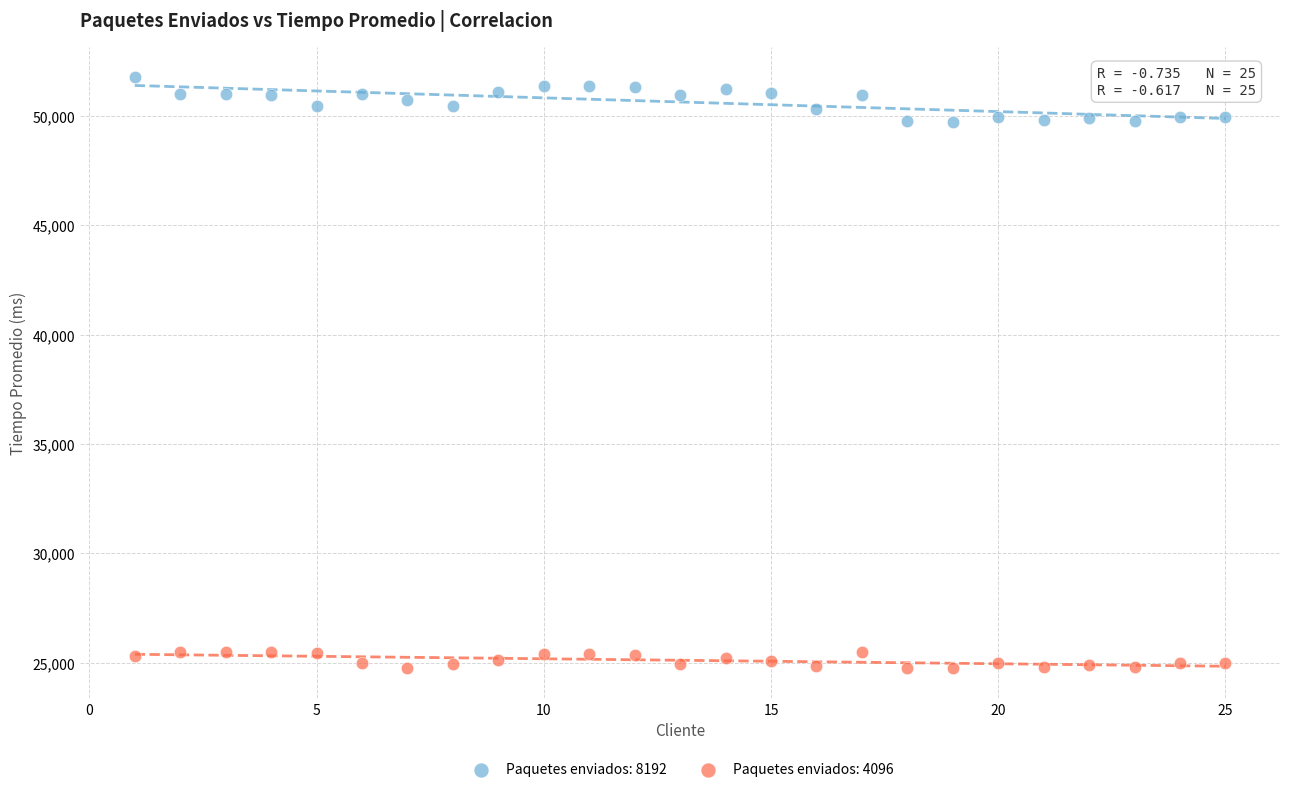

Across all data points, what is the range of Y values (max minus min)?

27066.6